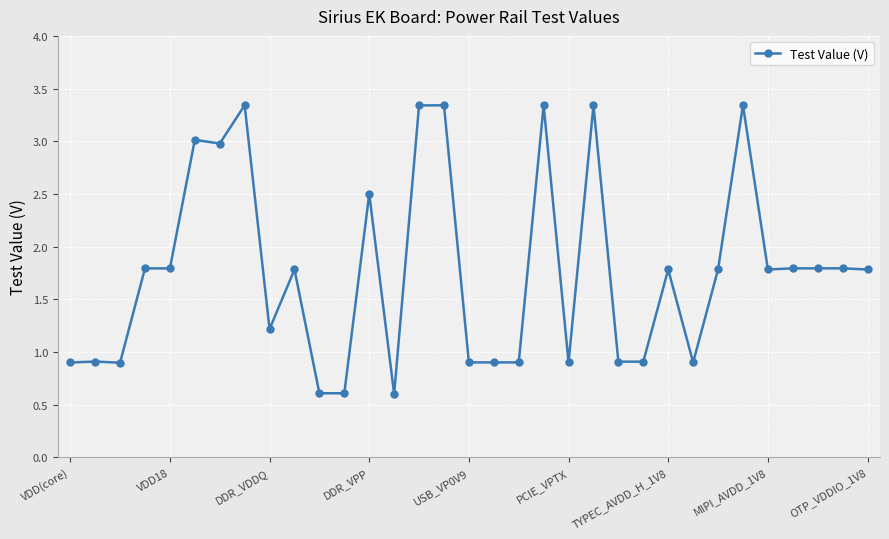

What is the sum of all values?

58.5